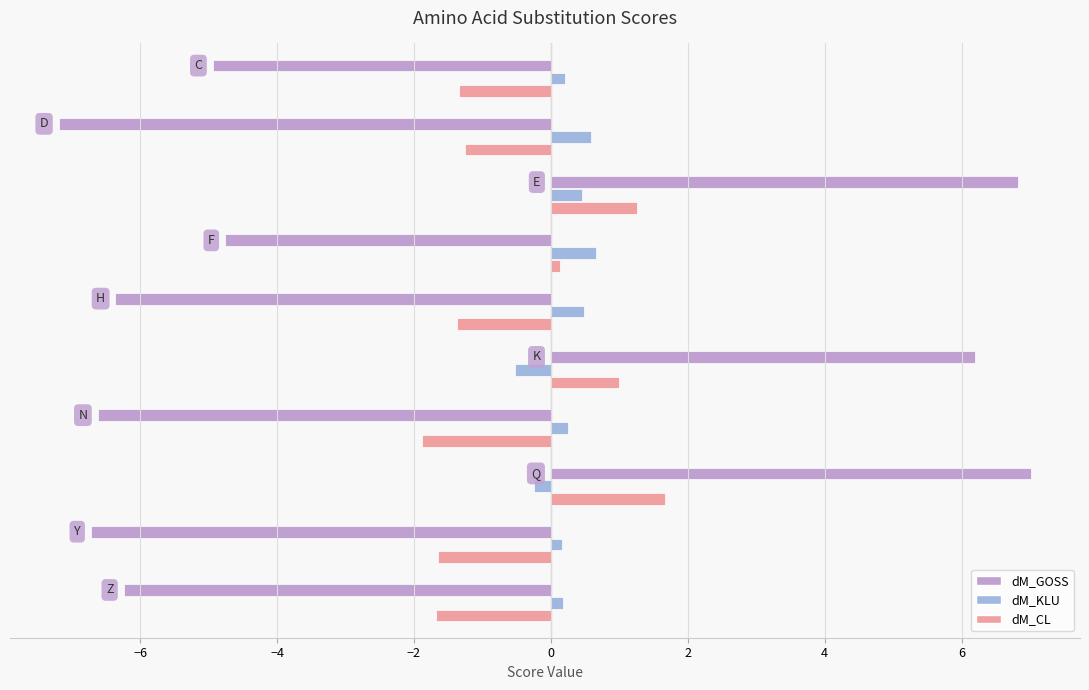

How many data points does each series have?

10